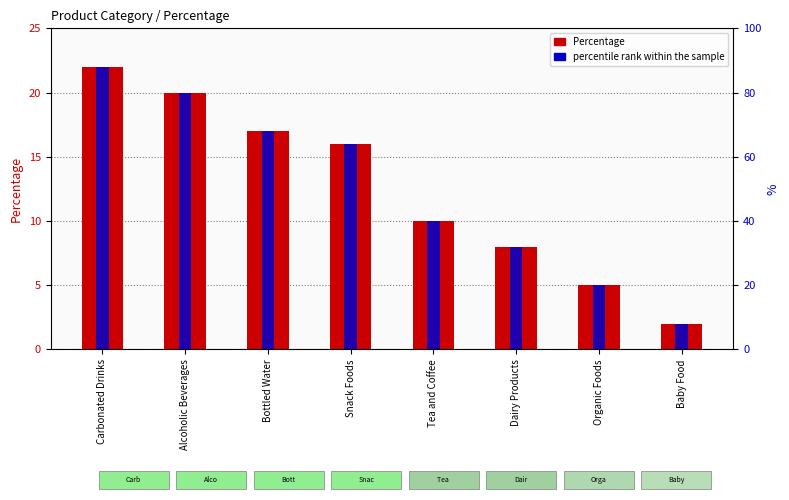

Is the value of percentile rank within the sample at Carbonated Drinks greater than the value of Percentage at Alcoholic Beverages?

Yes